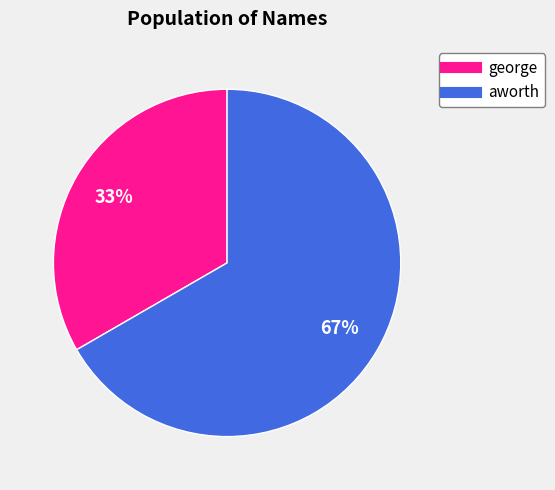

To the nearest percent, what is the average slice percentage?

50%